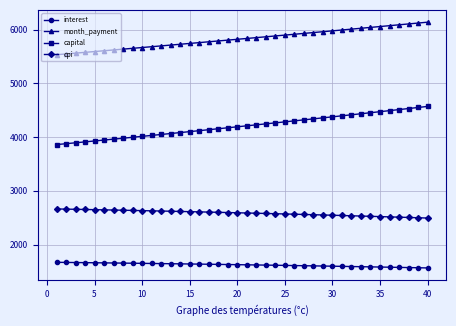

Rank the series by their average value, from lowest to highest.

interest, cpi, capital, month_payment